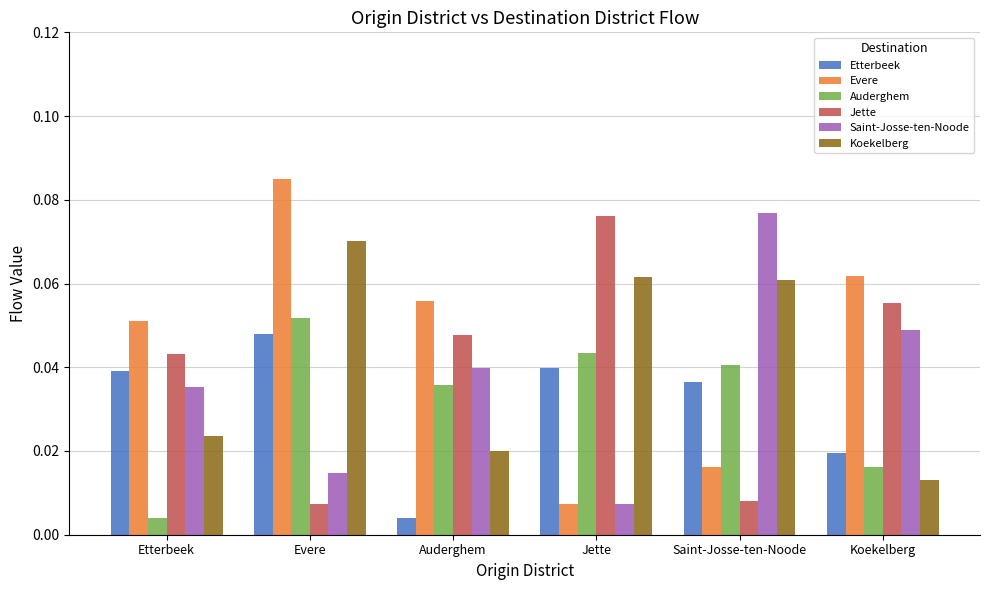

At how many categories does at least one series exceed 0?

6